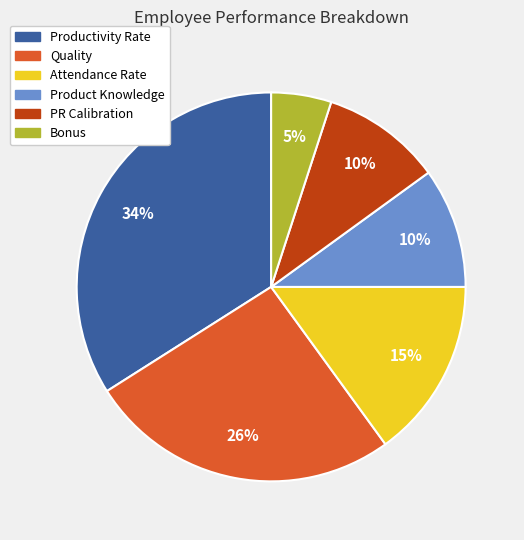

Do Quality and Attendance Rate together represent more than half of the pie?

No